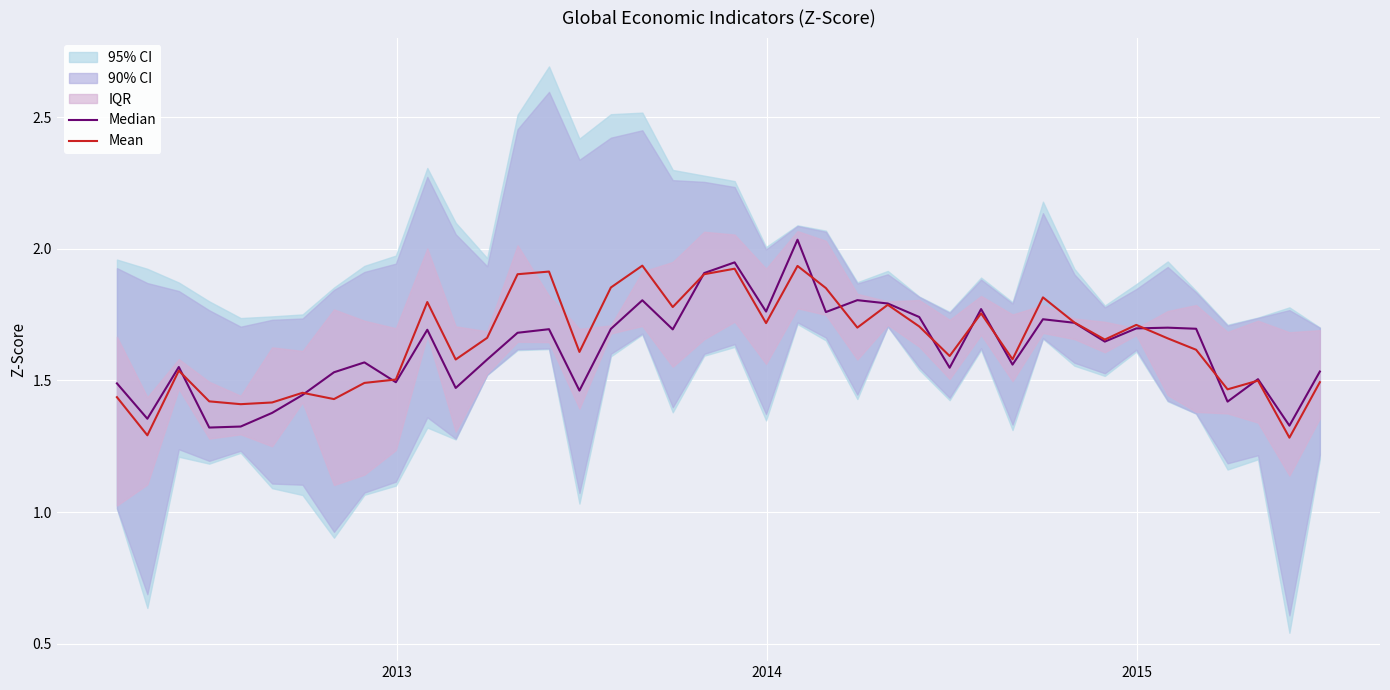

How many lines are shown in the chart?

2